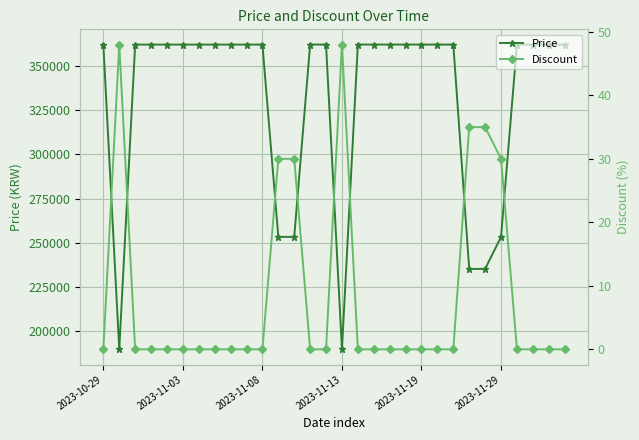

The value of Price at 2023-11-19 is 217788. True or false?

False